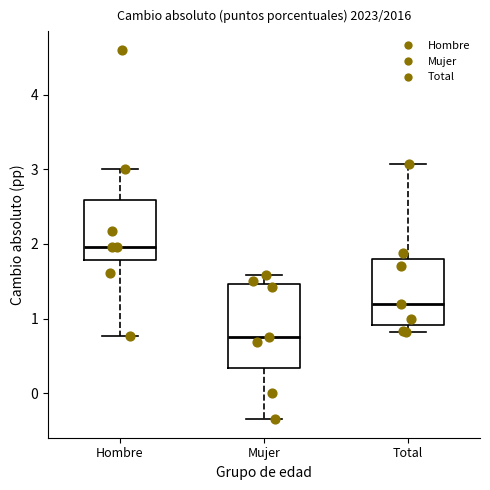

Reading left to right, read every box against the y-axis: the position of its median line, the range the box covers, and the ends of its whiskers. The values are not printed on the chart, so give them approximately, as read against the axis.

Hombre: median 2.0, box 1.8 to 2.6, whiskers 0.8 to 3.0
Mujer: median 0.8, box 0.3 to 1.5, whiskers -0.3 to 1.6
Total: median 1.2, box 0.9 to 1.8, whiskers 0.8 to 3.1